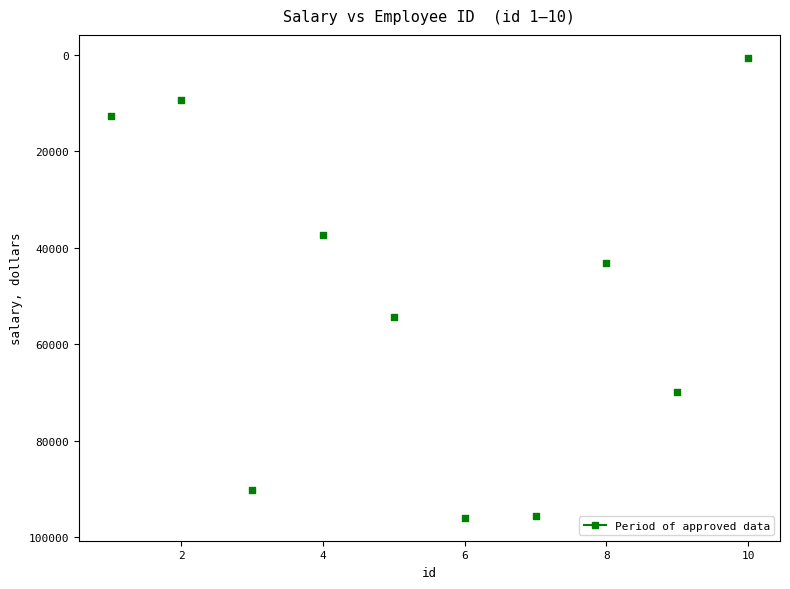

What is the range of X values (max minus min)?

9